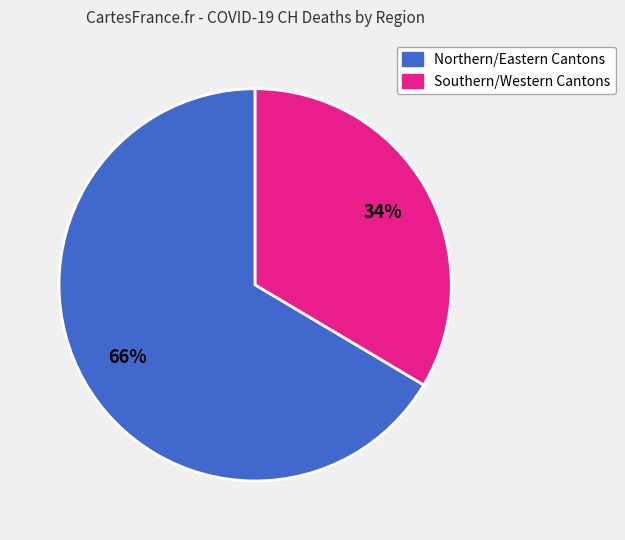

To the nearest percent, what is the average slice percentage?

50%